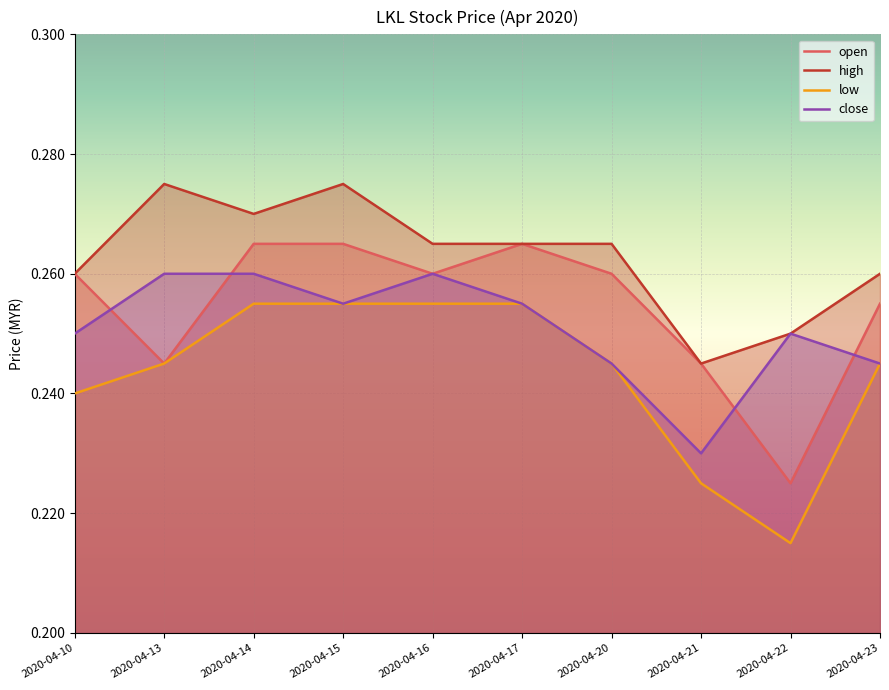

Is it true that low equals 0.4 at 2020-04-14?

False